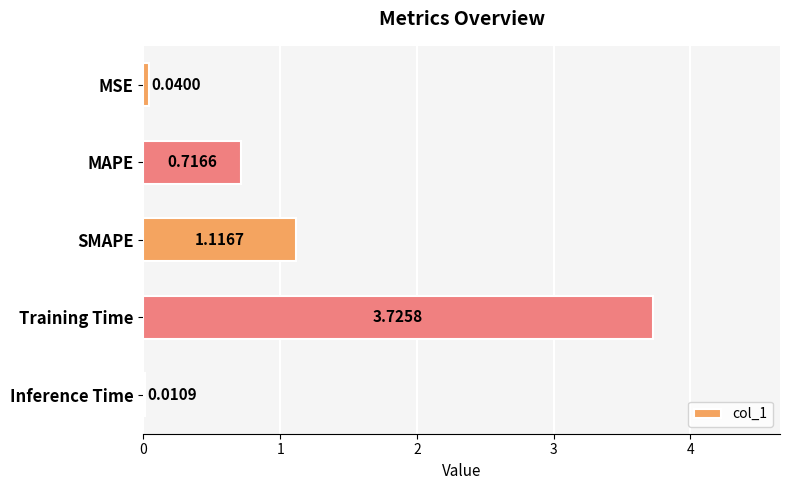

Between SMAPE and Inference Time, which is larger?

SMAPE